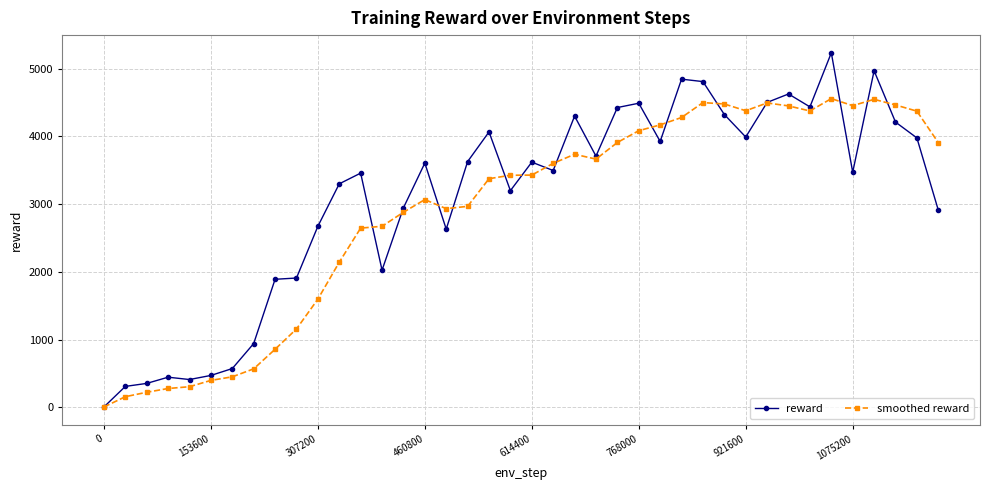

Rank the series by their maximum value, from lowest to highest.

smoothed reward, reward